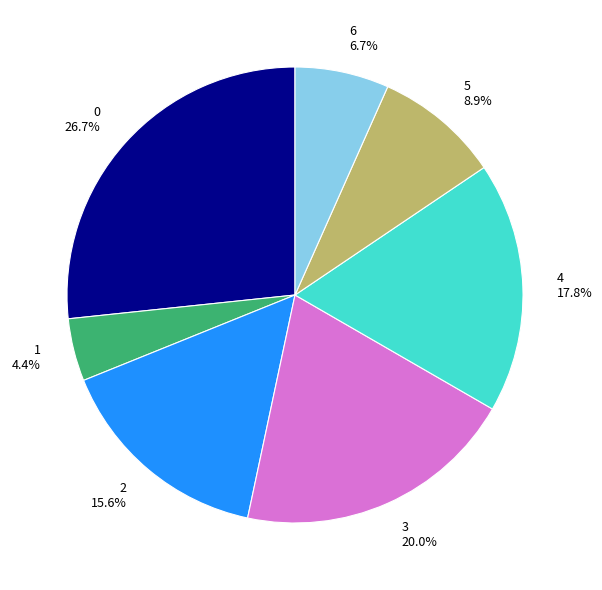

To the nearest percent, what percentage of the pie is 2?

16%